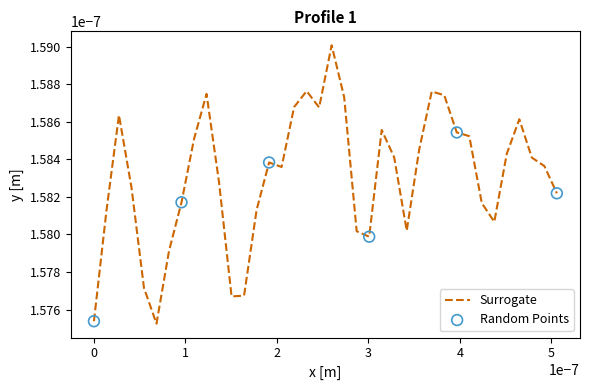

How many lines are shown in the chart?

1